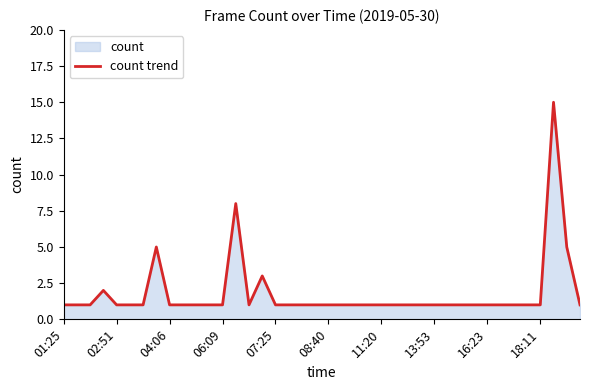

Is it true that the value at 11:20 is 1?

True